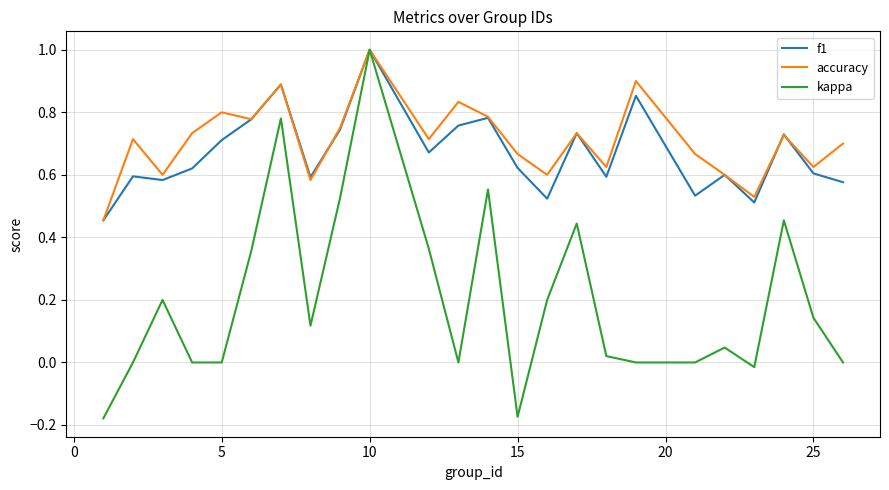

What is the sum of all f1 values?

16.1